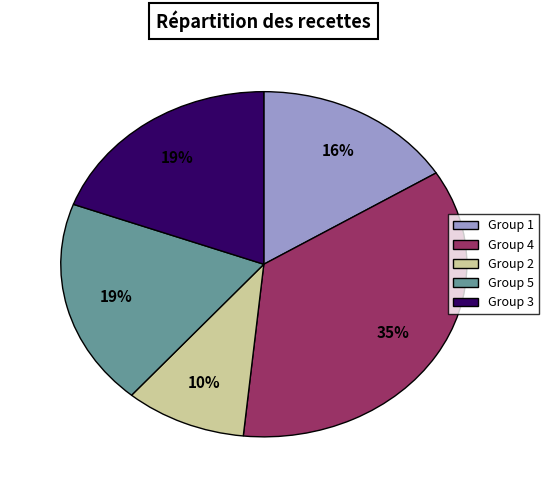

To the nearest percent, what is the average slice percentage?

20%